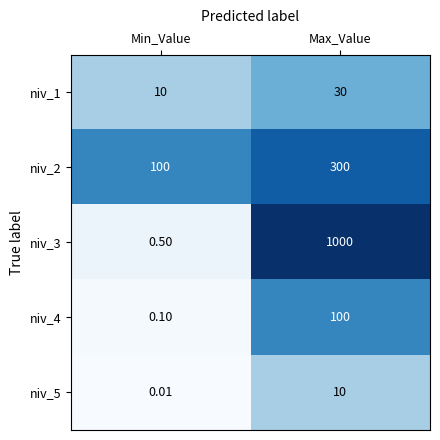

Which category has the highest value in the niv_3 series?

Max_Value